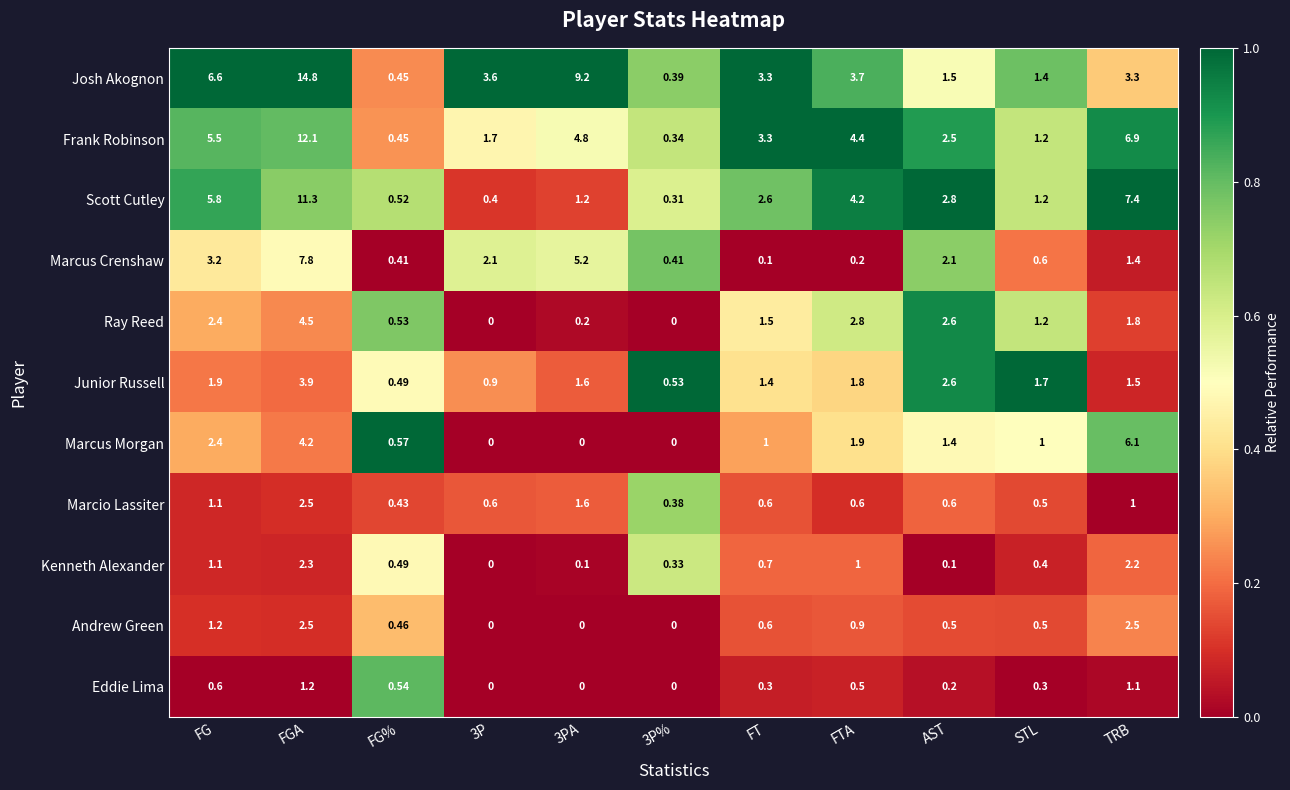

Which series changed the most between 3P% and AST?

Ray Reed